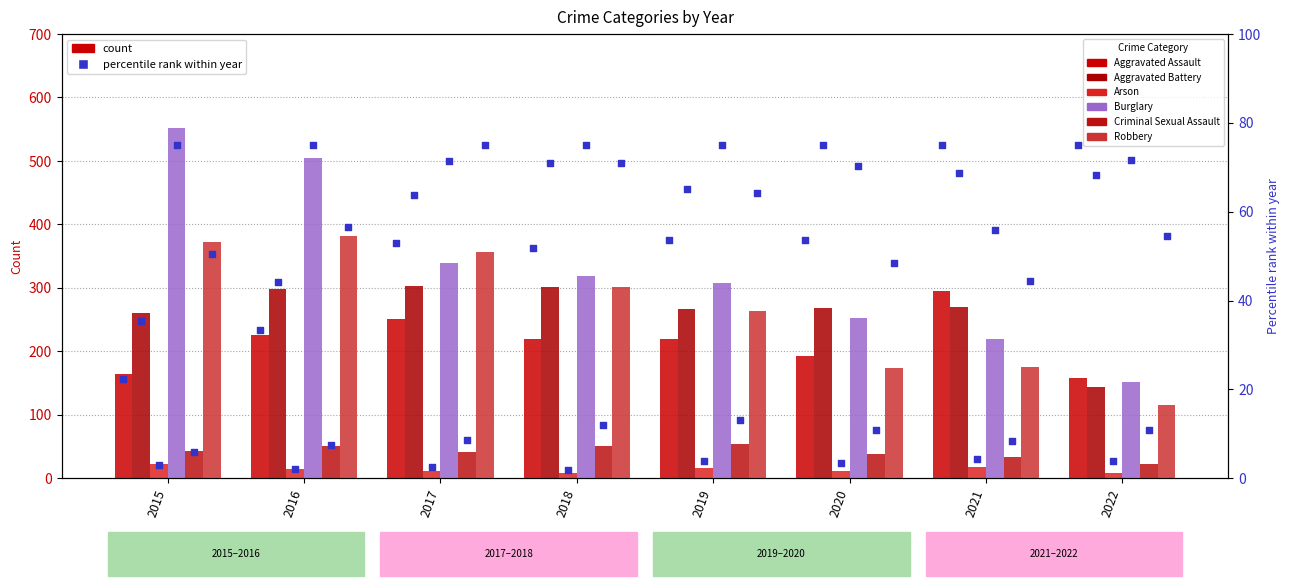

Which series reaches the minimum Y coordinate?

Arson